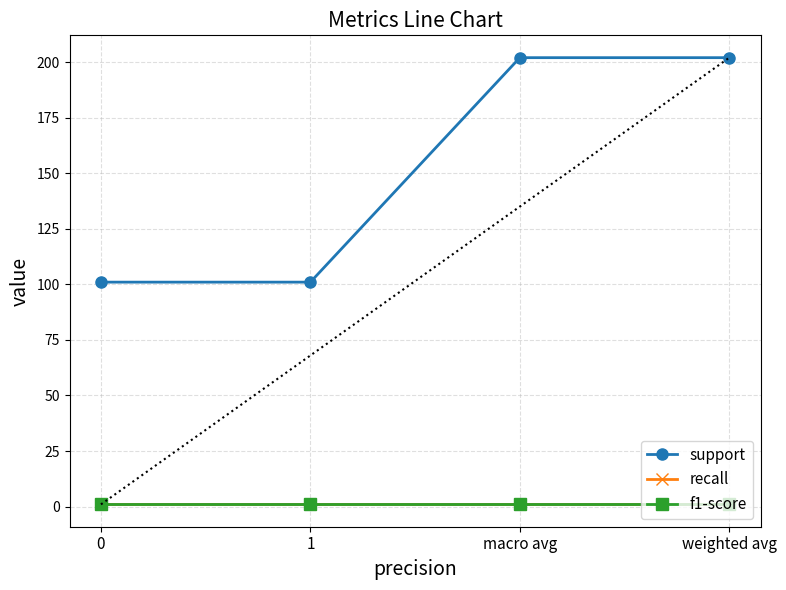

True or false: support and recall cross at least once.

False